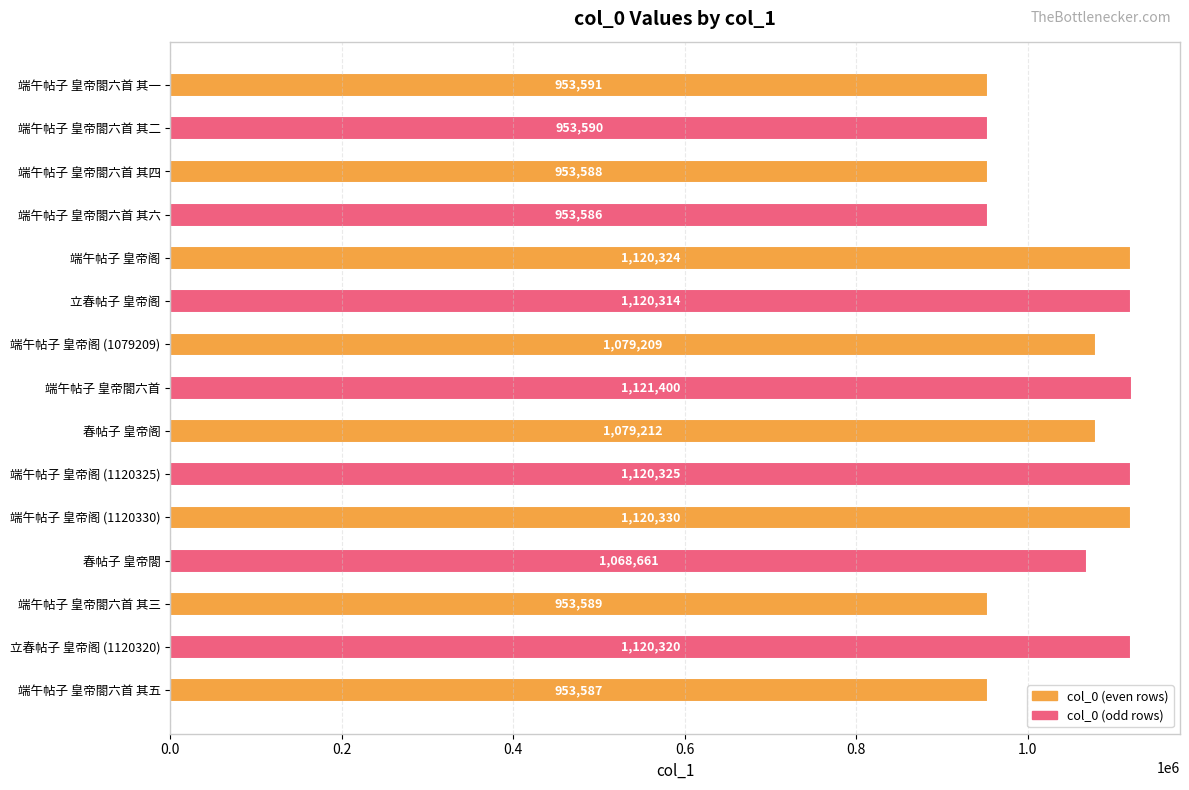

How many bars are there in total?

15